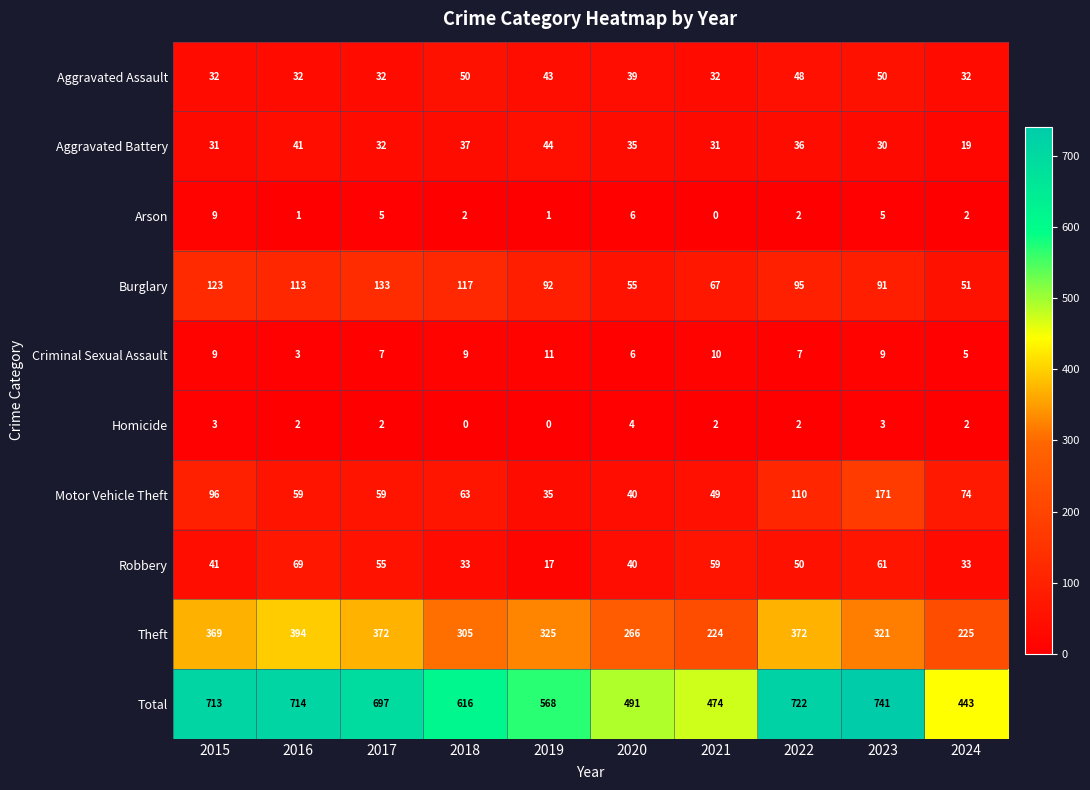

What is the spread (max minus min) of values at 2023?

738